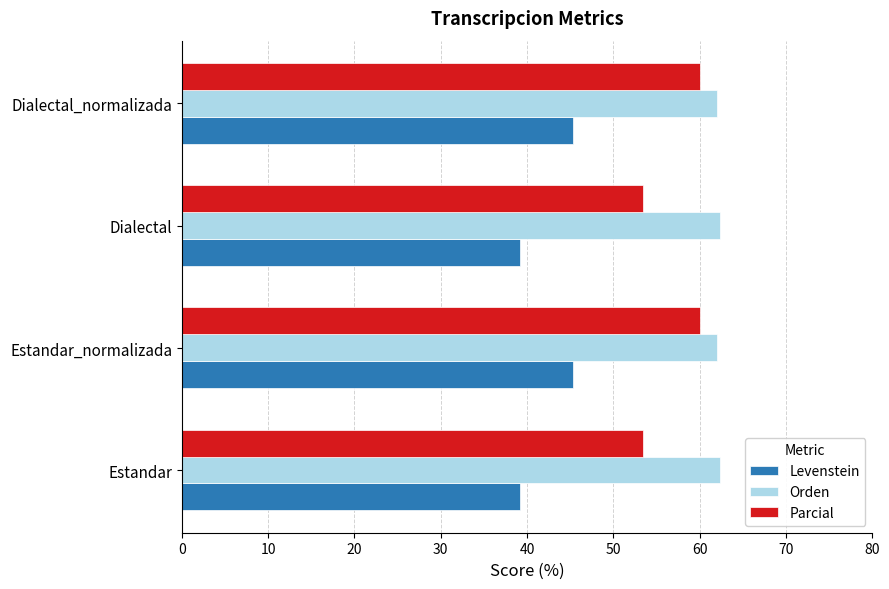

What is the maximum value shown in the chart?

62.3